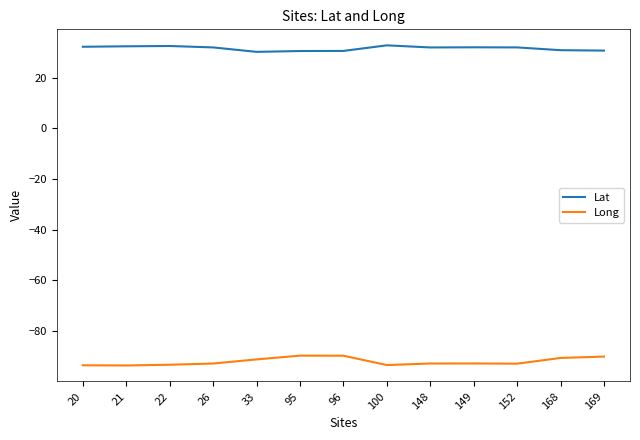

True or false: Lat and Long intersect in this chart.

False